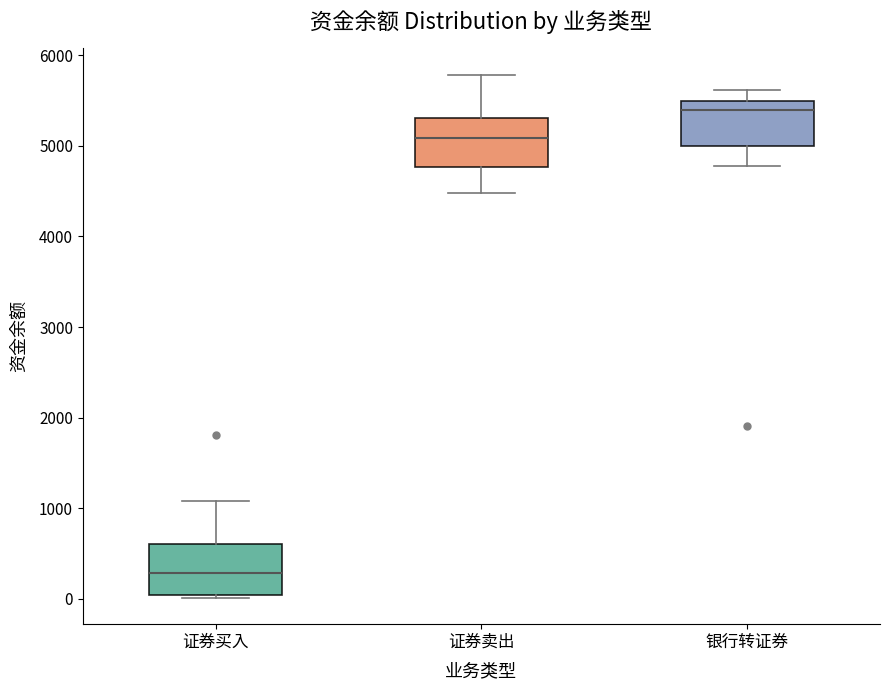

Which box has the lowest median line?

证券买入